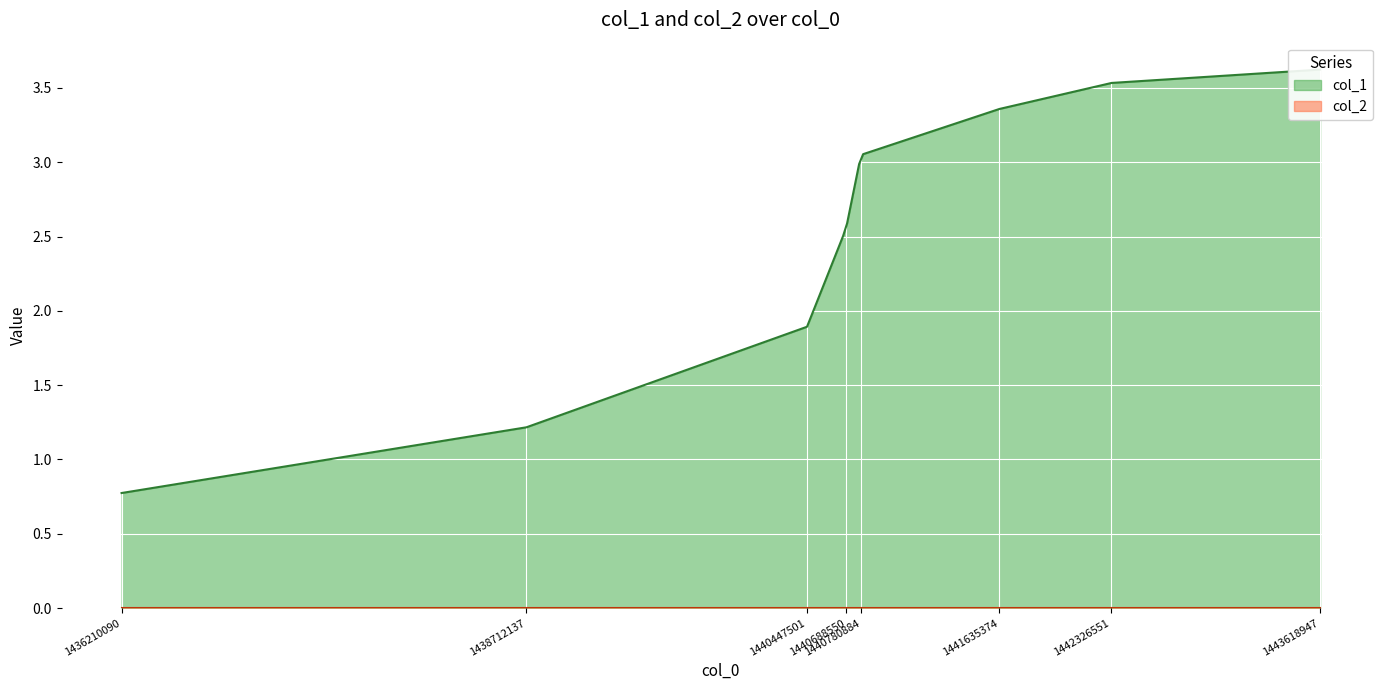

At which category does col_1 reach its first local valley?

1442326551